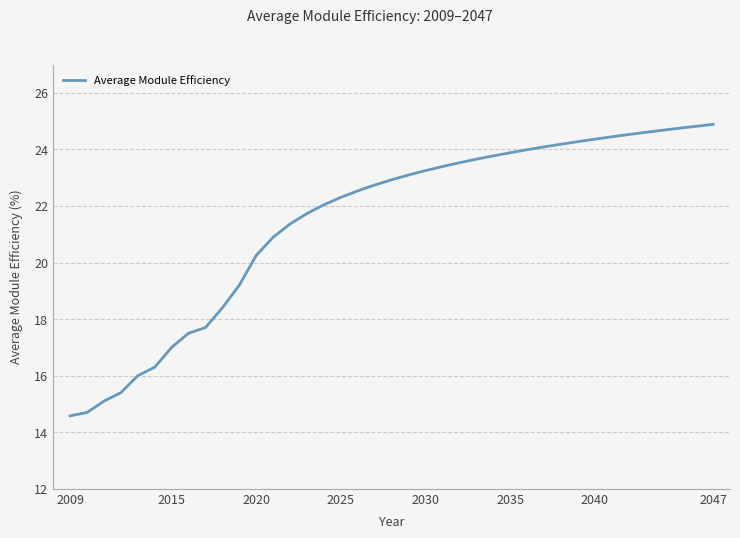

What is the difference between the maximum and minimum values?

10.3